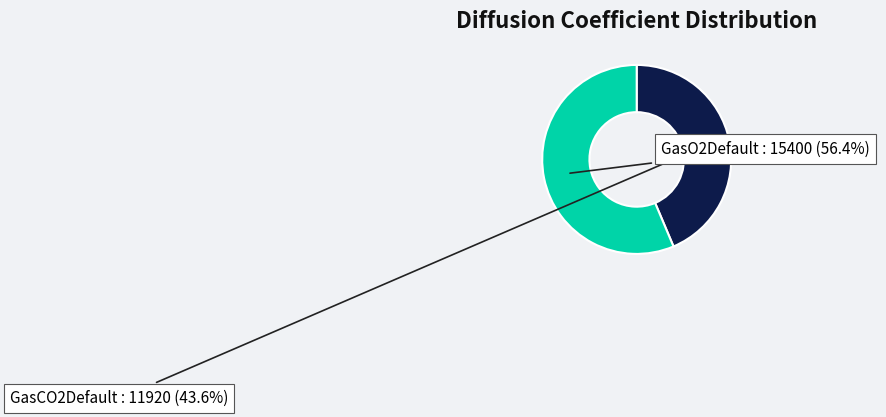

What is the majority slice?

GasO2Default